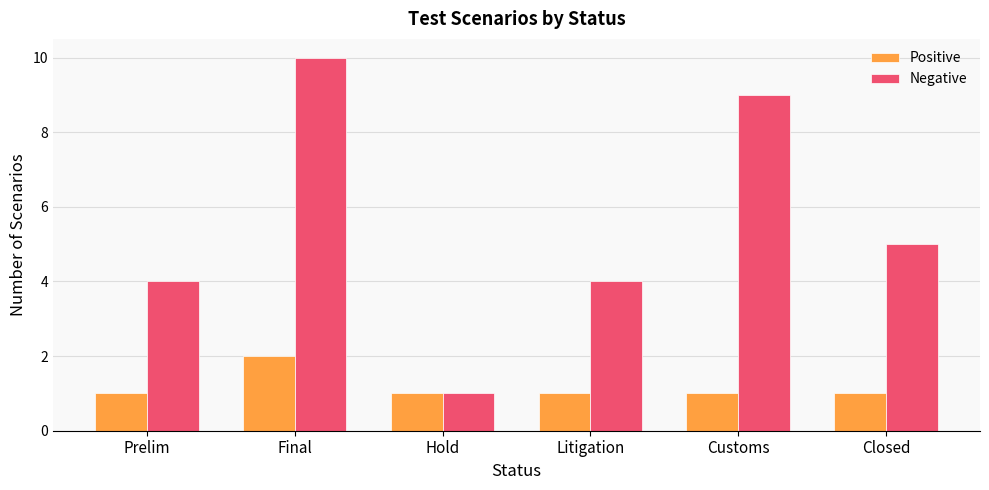

Does the chart contain any negative values?

No